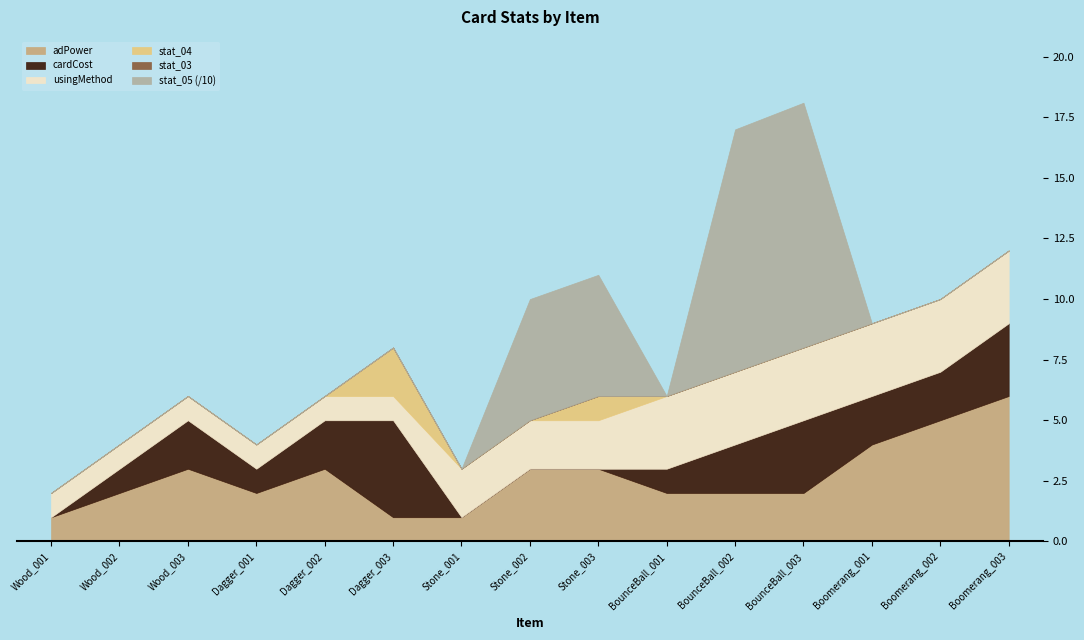

At how many categories does at least one series exceed 81?

2